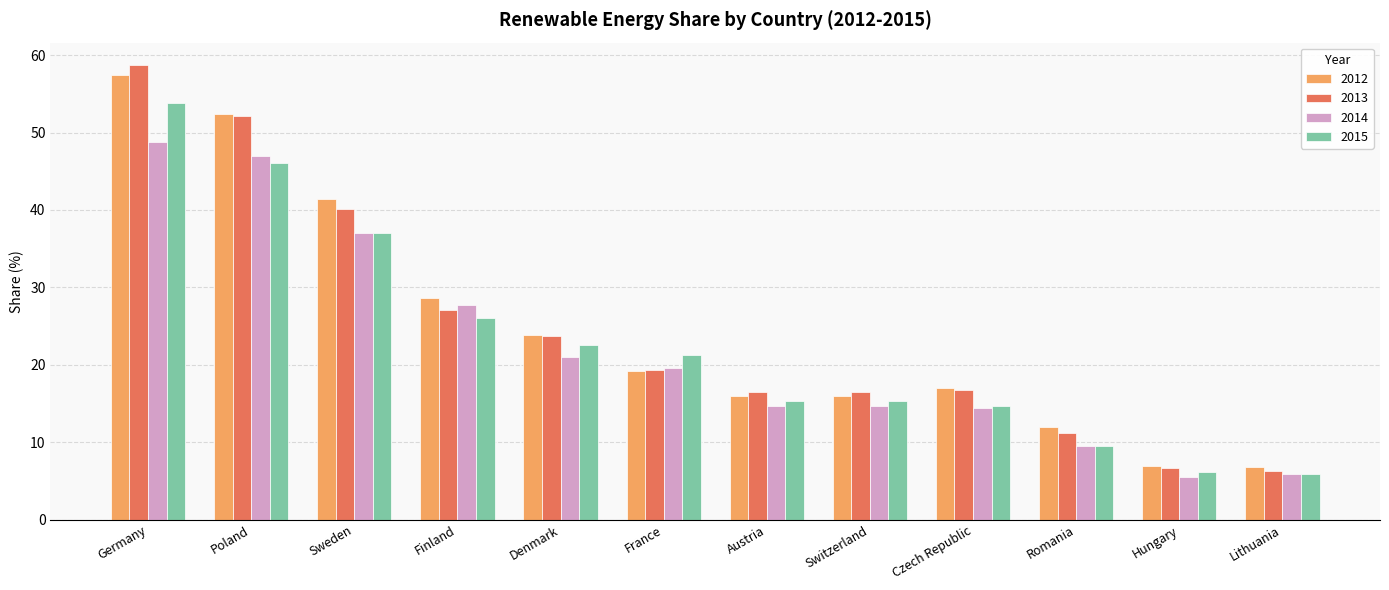

What is the label of the 9th bar from the right?

Finland